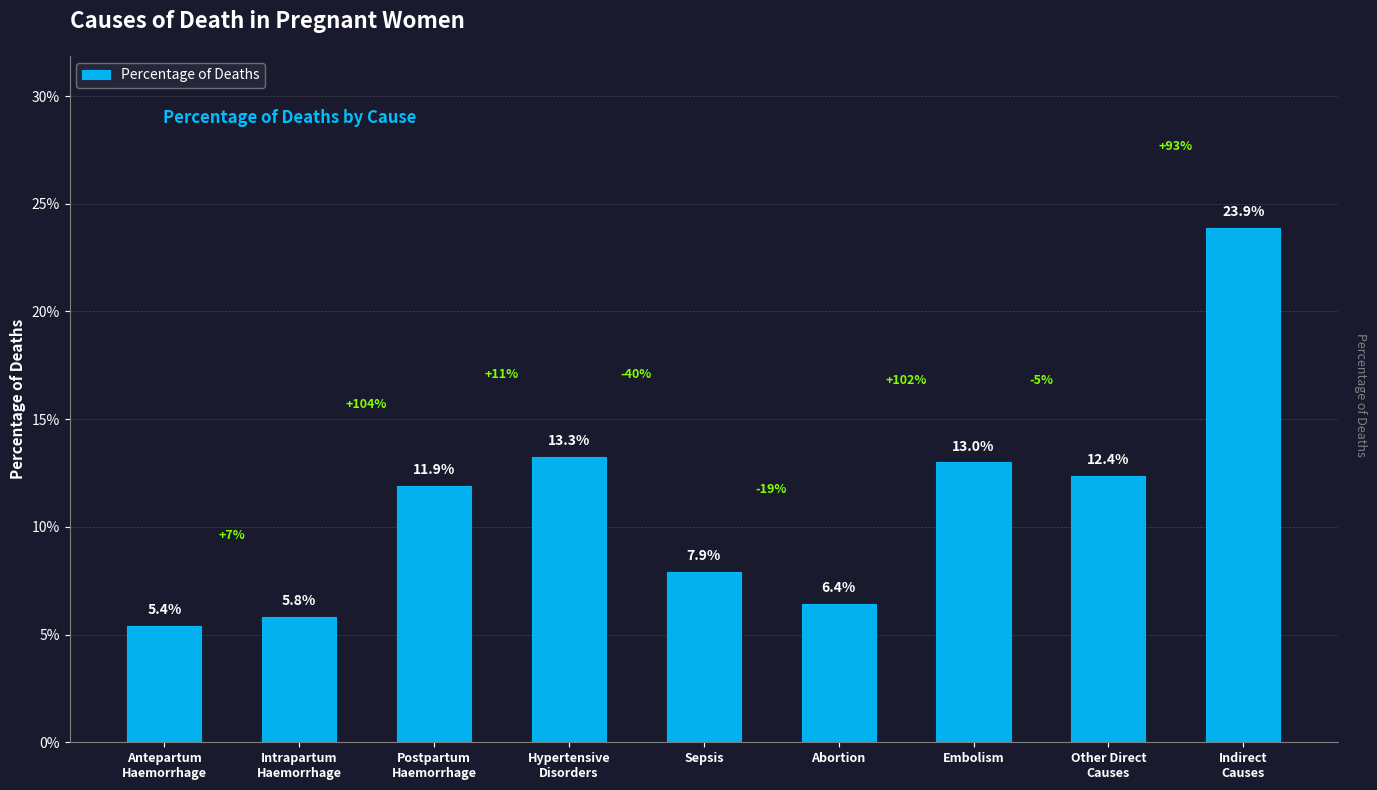

Between Postpartum
Haemorrhage and Hypertensive
Disorders, which is larger?

Hypertensive
Disorders